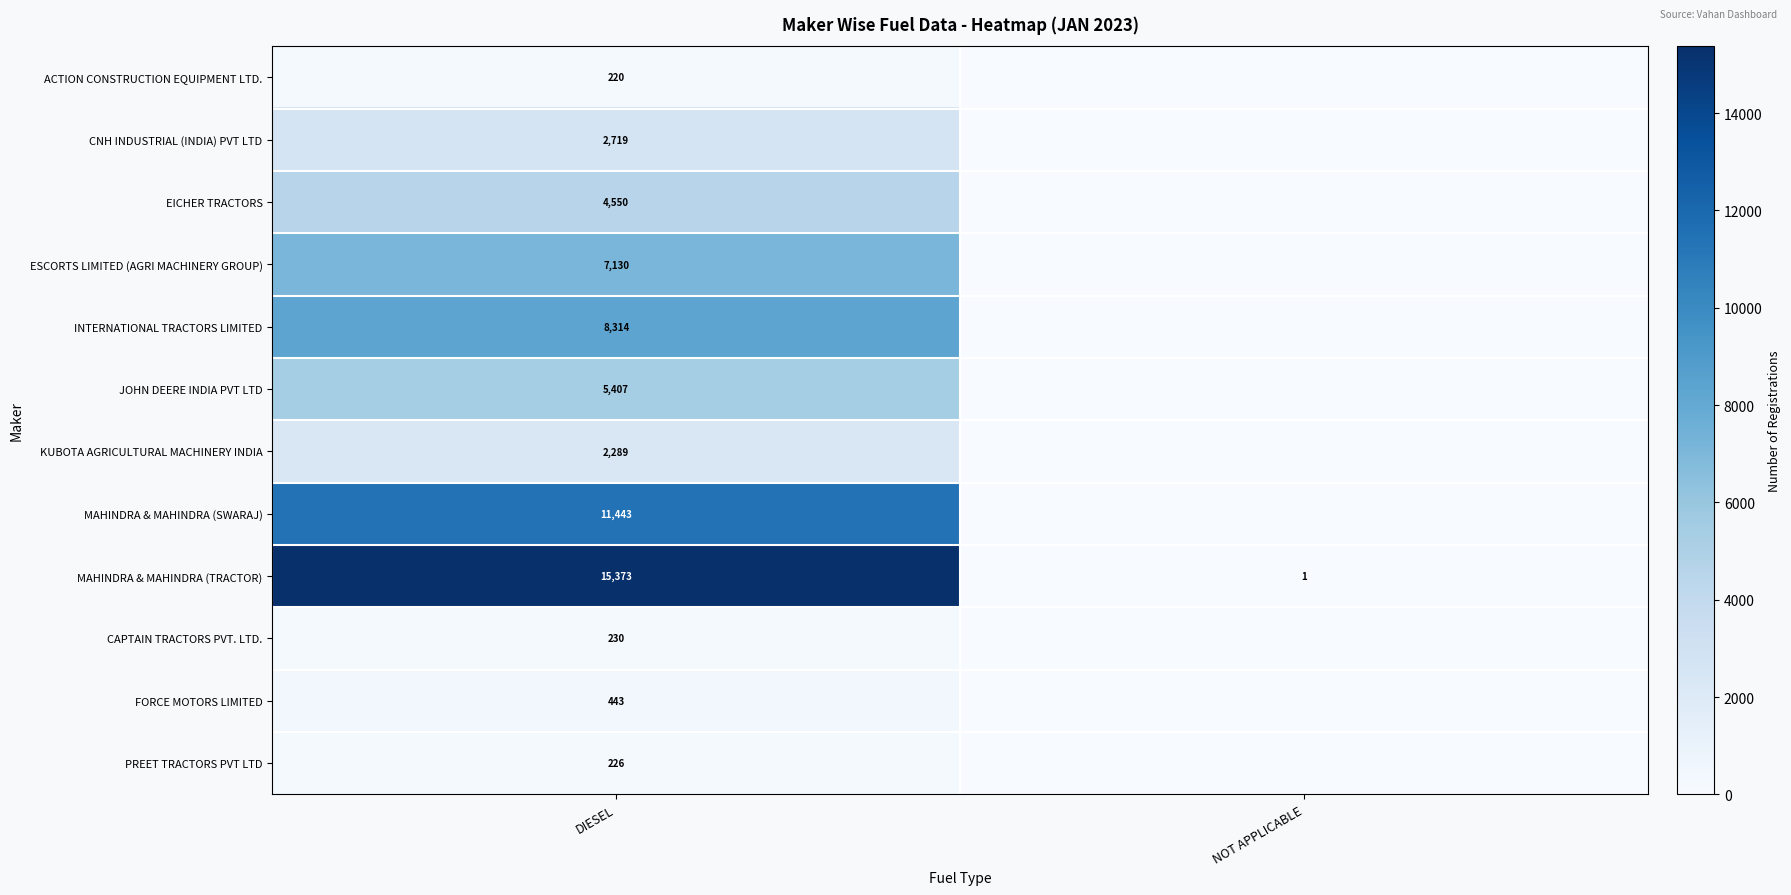

The value of MAHINDRA & MAHINDRA (TRACTOR) at DIESEL is 8372. True or false?

False